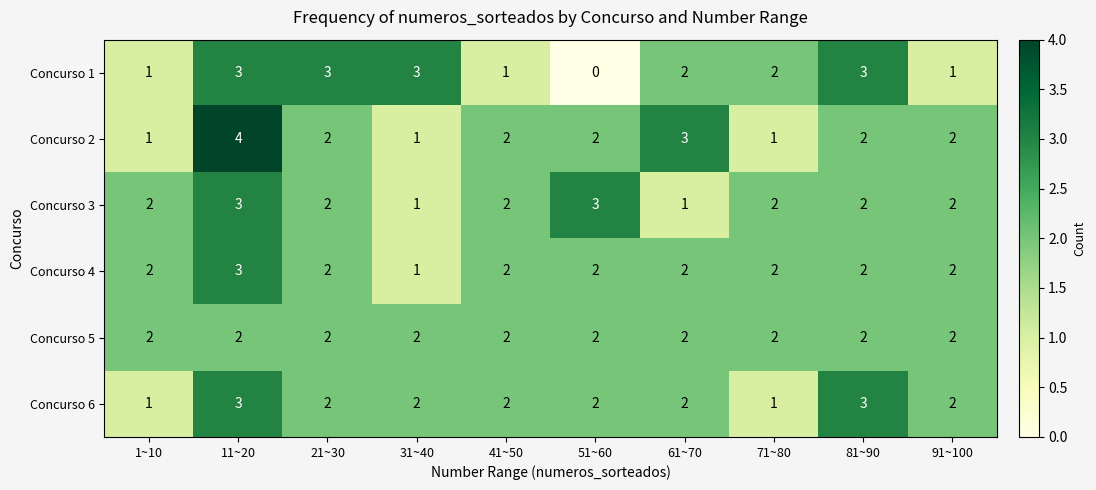

What is the sum of the Concurso 4 values at 11~20 and 21~30?

5